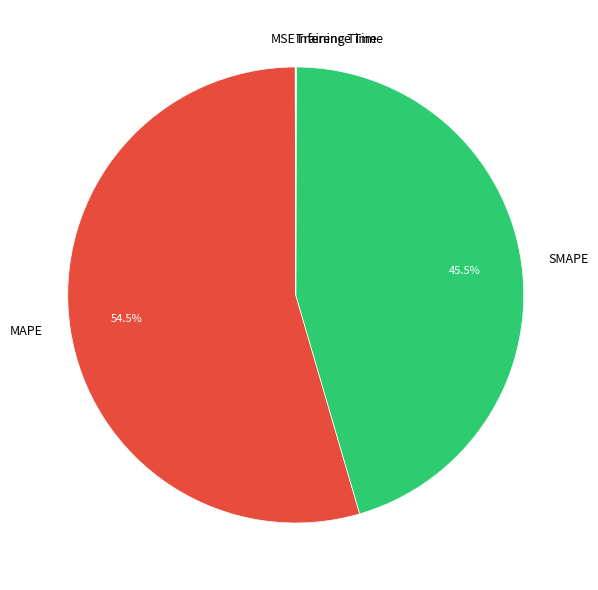

What portion of the pie excludes SMAPE?

54.5%